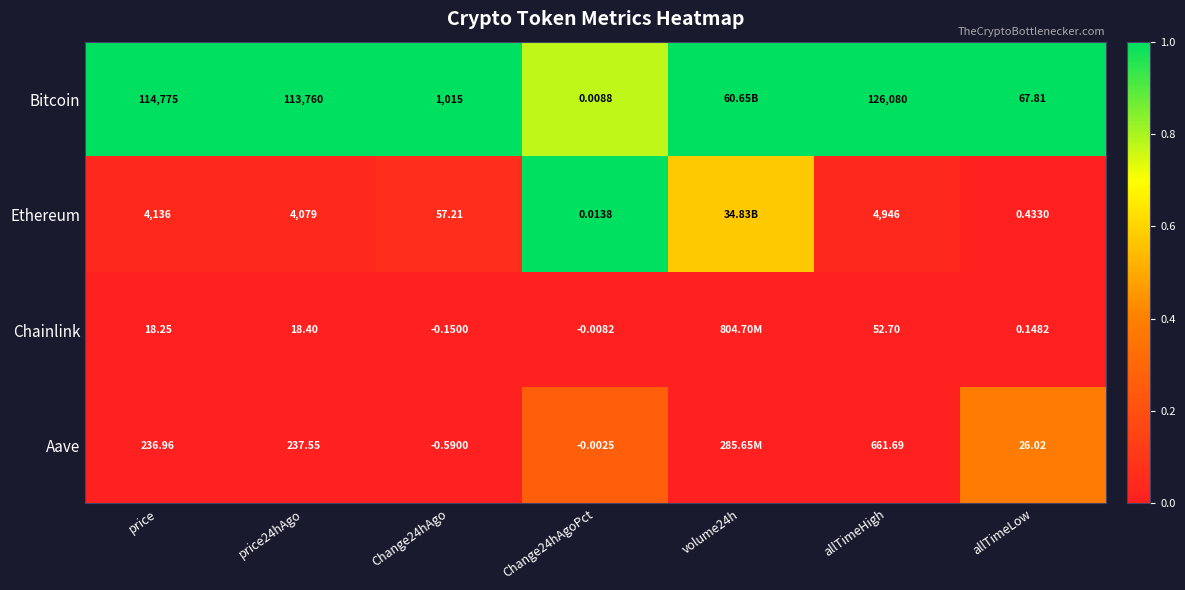

Count the number of data series in this chart.

4